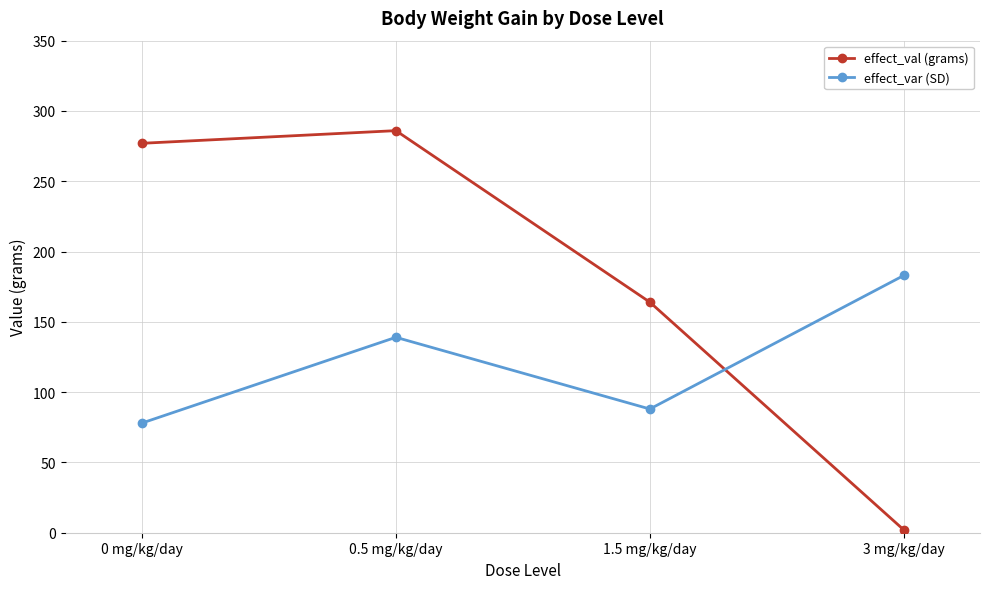

Reading right to left, list all the values displayed in this chart.

effect_val (grams): 2	164	286	277
effect_var (SD): 183	88	139	78